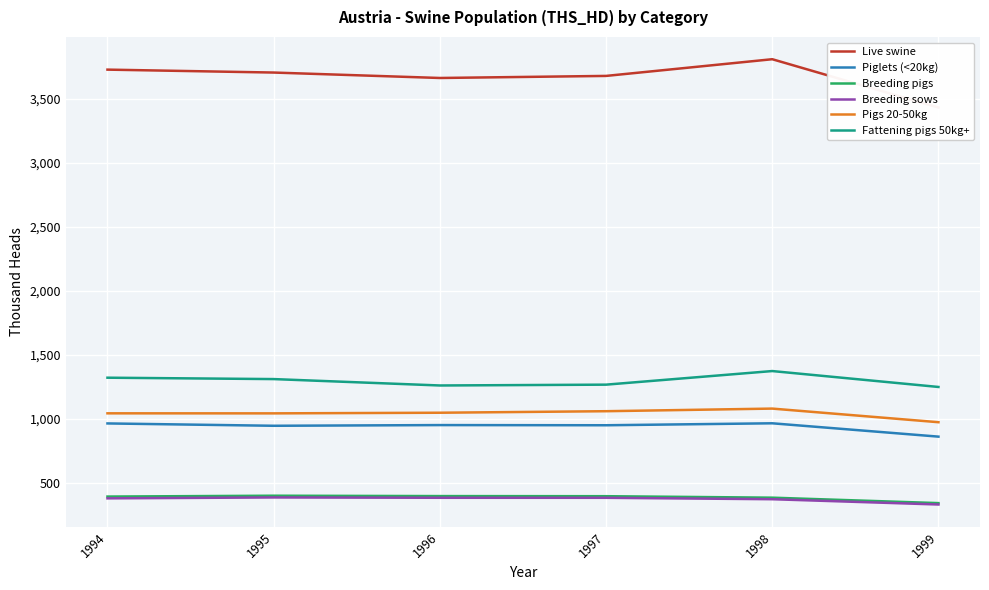

Is it true that Pigs 20-50kg equals 1407.2 at 1996?

False